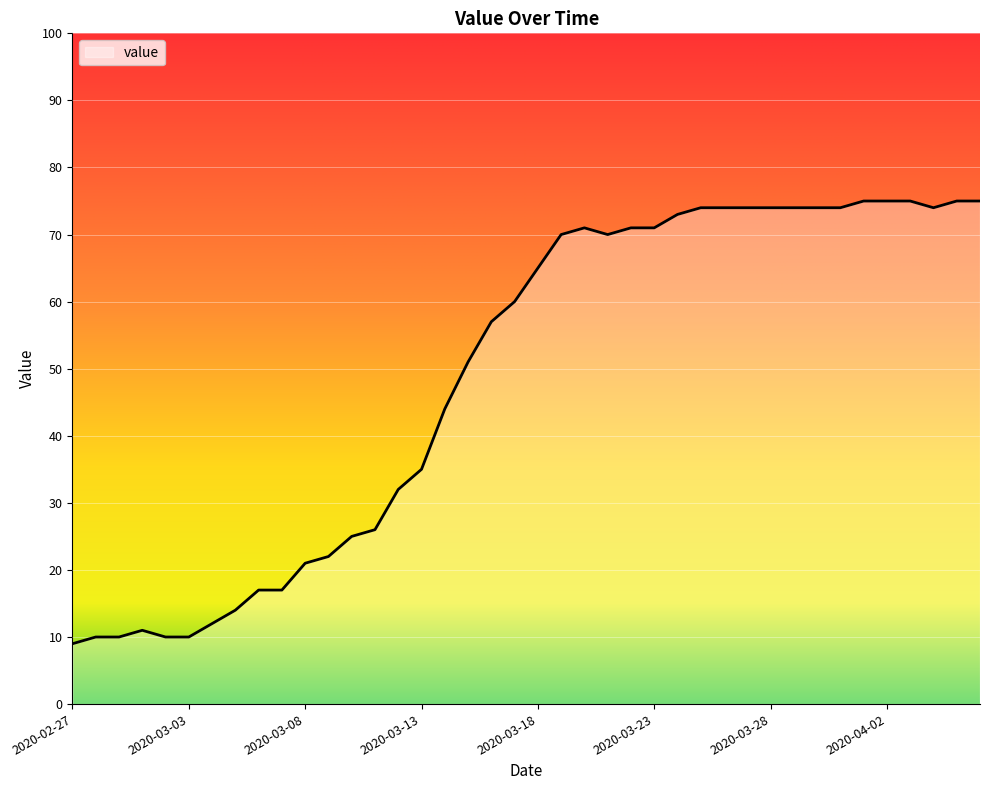

What is the greatest value displayed?

75